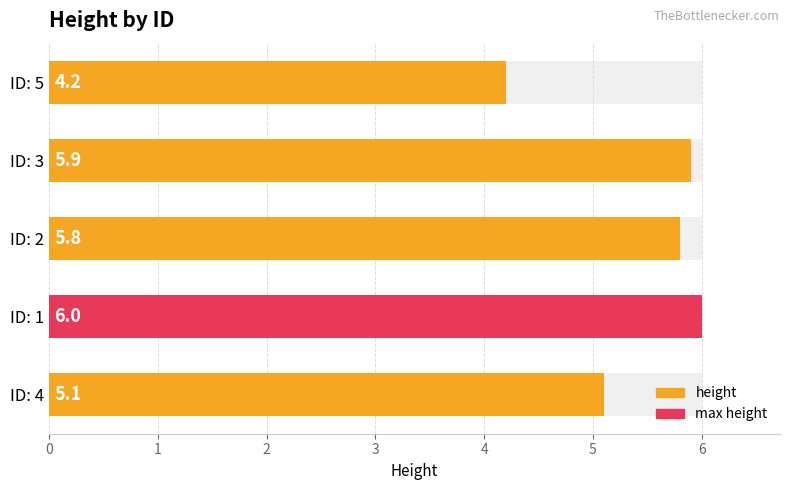

Are the bars grouped side by side (vs. stacked)?

No